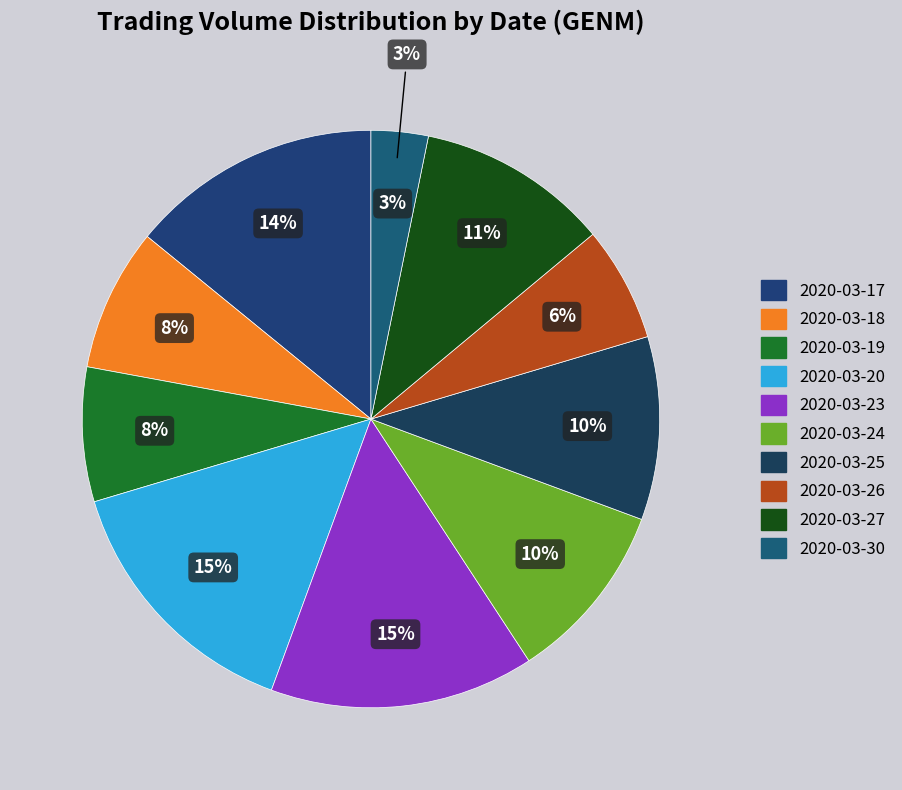

What is the smallest slice in the pie chart?

2020-03-30